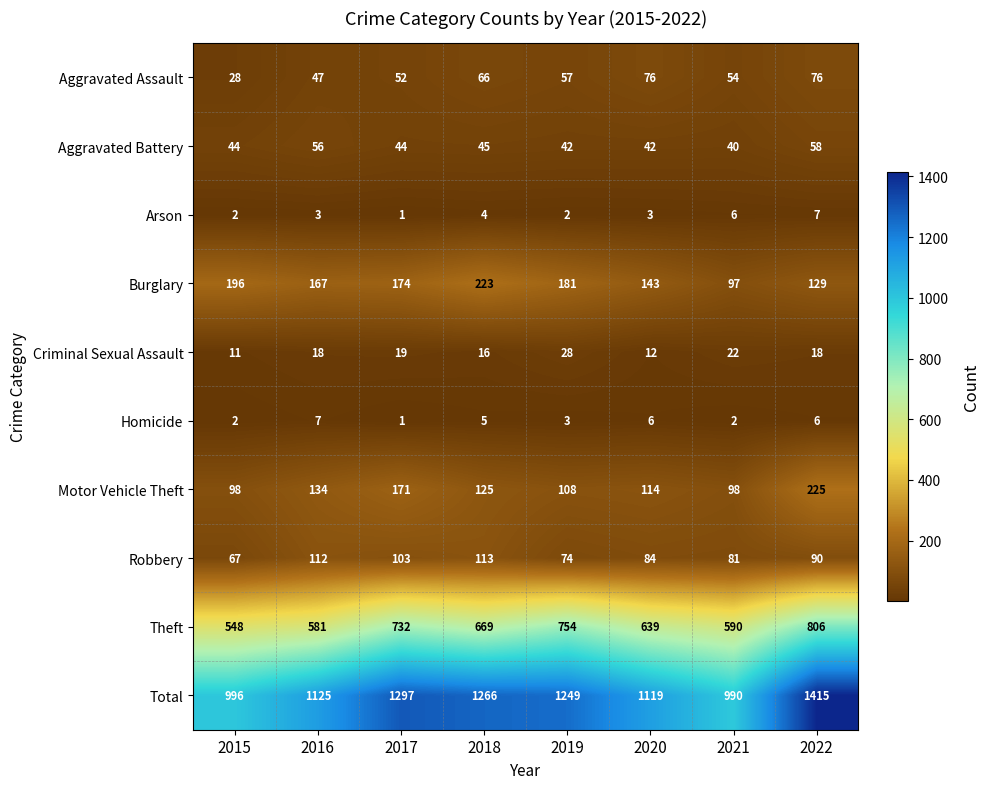

Is the value of Burglary at 2018 greater than the value of Aggravated Assault at 2018?

Yes